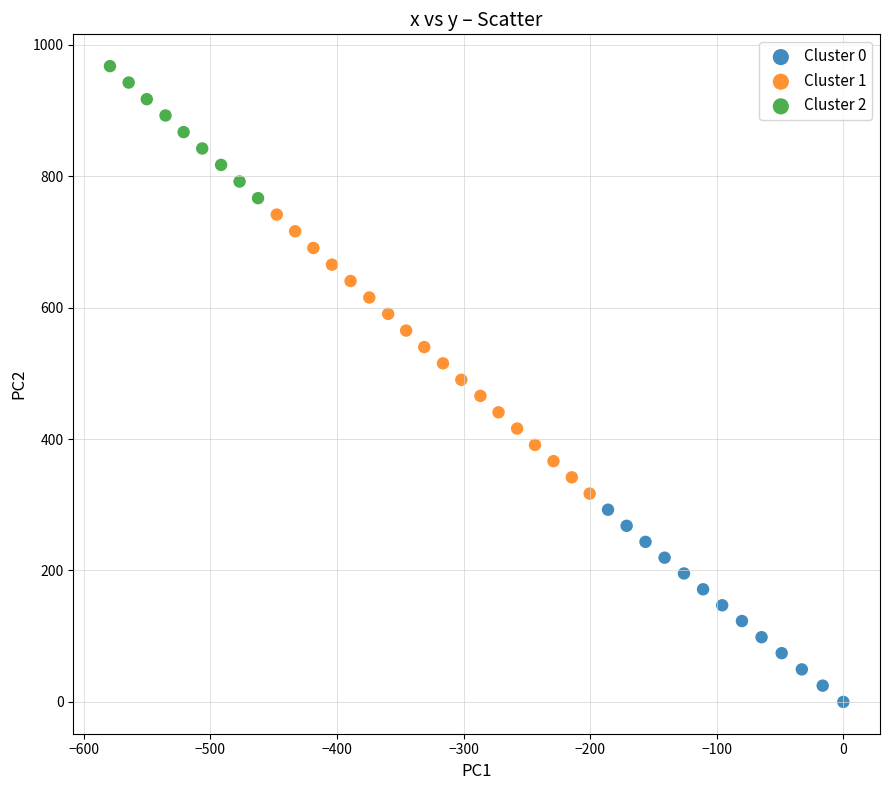

Which series has the largest Y range (max minus min)?

Cluster 1